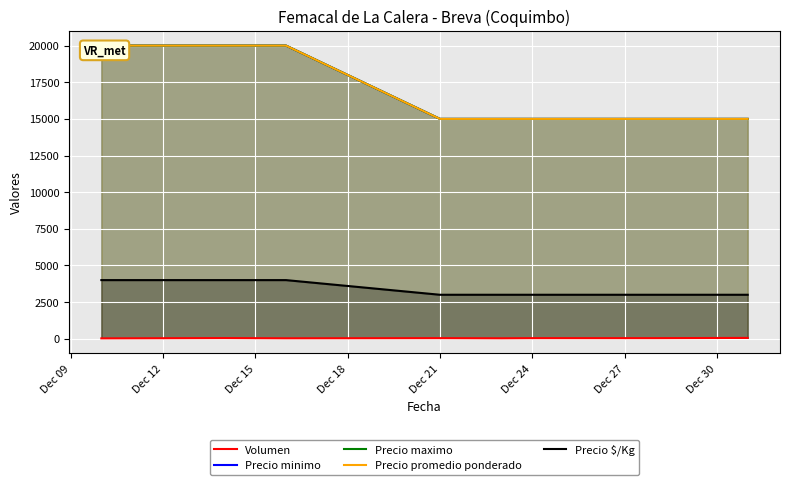

True or false: Volumen and Precio $/Kg intersect in this chart.

False